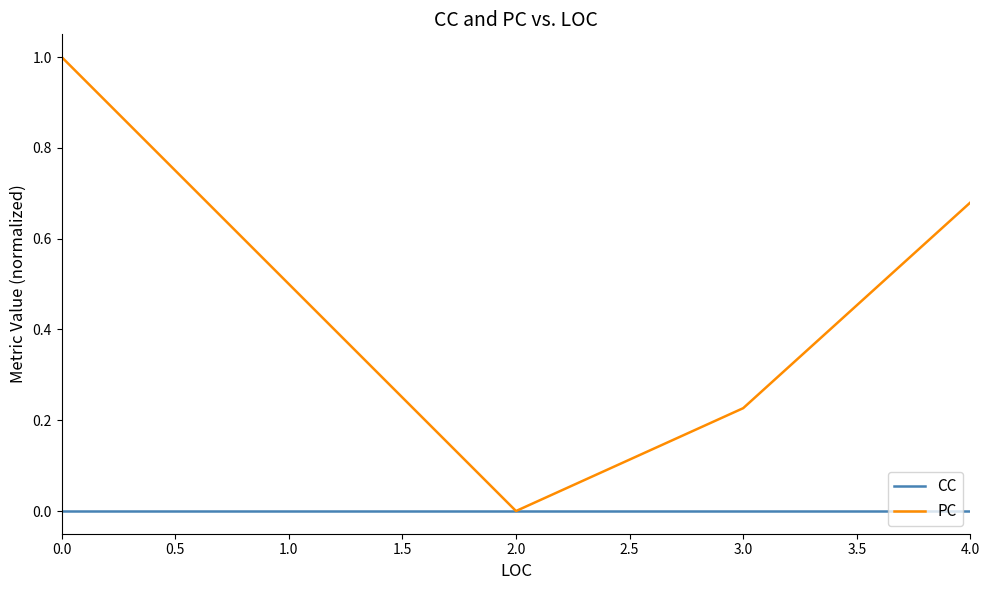

Rank the series at 3.0 from highest to lowest value.

PC, CC